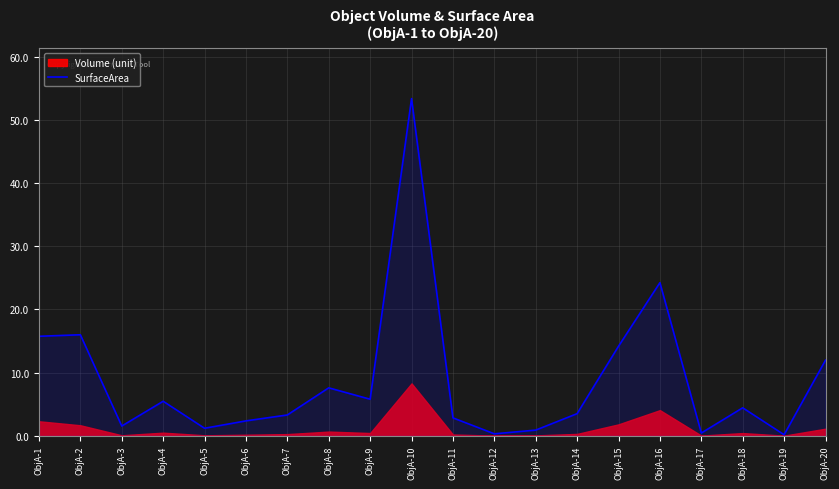

What is the difference between the maximum and minimum values?

53.3